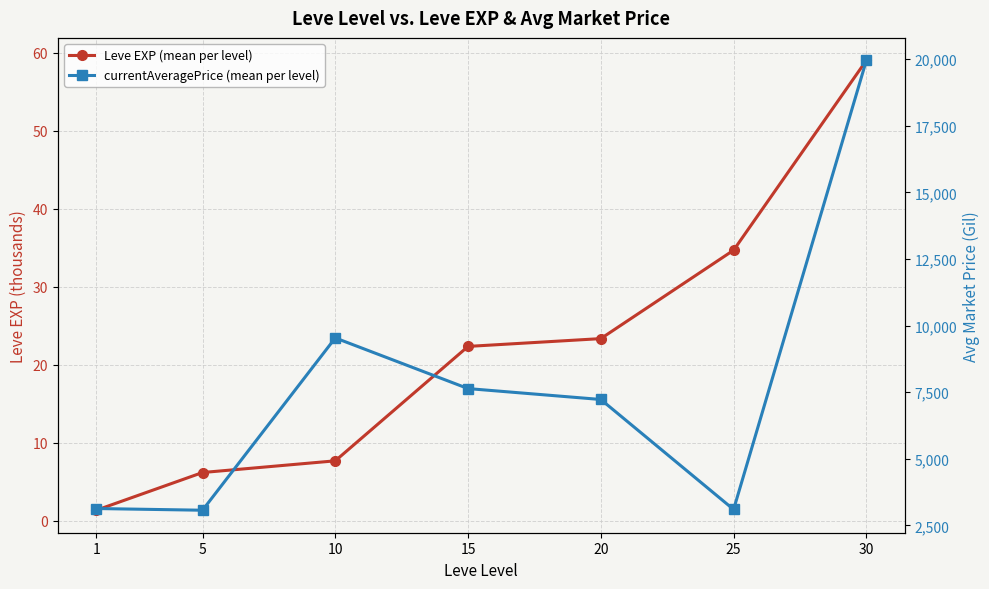

What is the value of the currentAveragePrice (mean per level) point at the 1st from the left?

3131.3